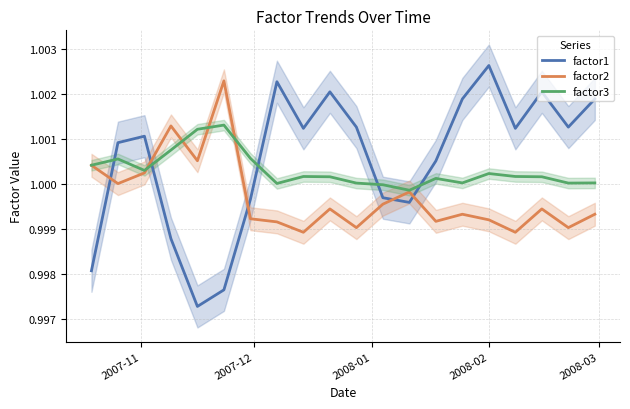

After their last crossing, which series has the higher values: factor3 or factor1?

factor1